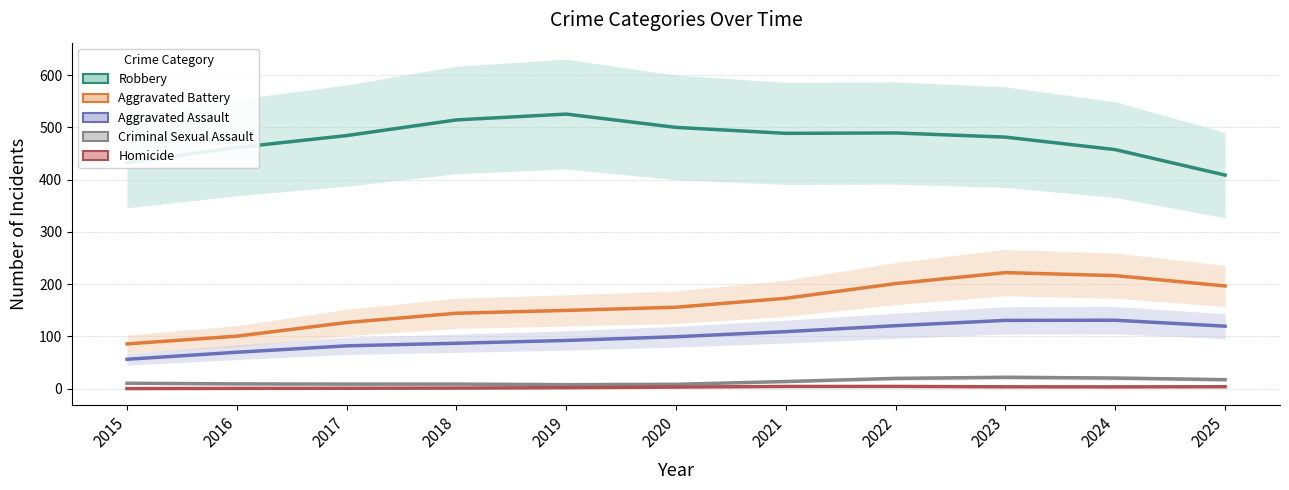

At which category is the sum across all series the highest?

2023